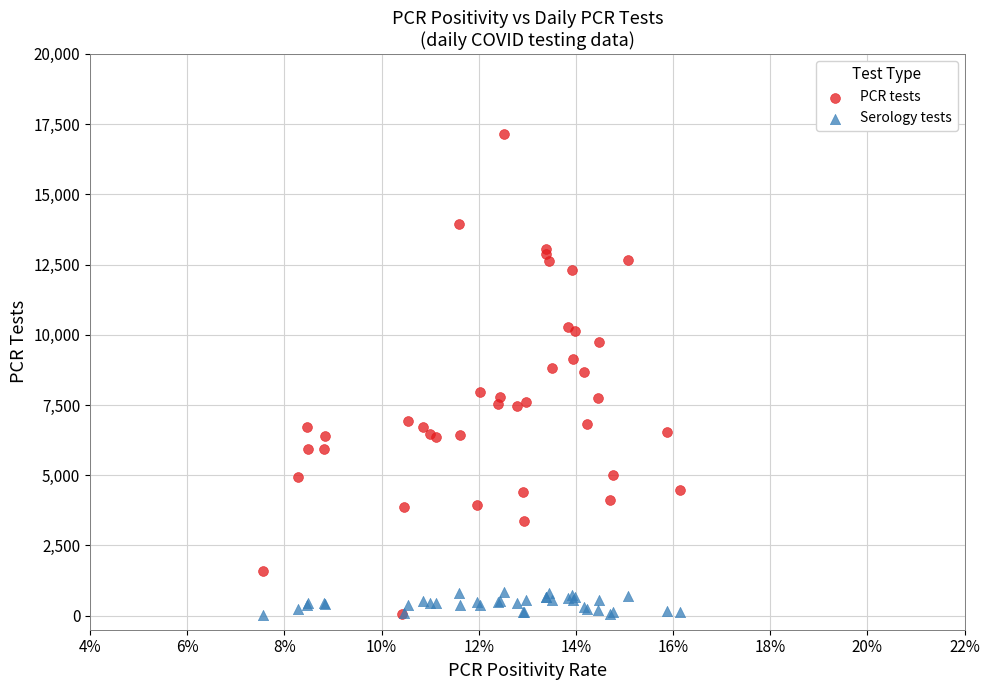

Which series has the widest spread of Y values?

PCR tests